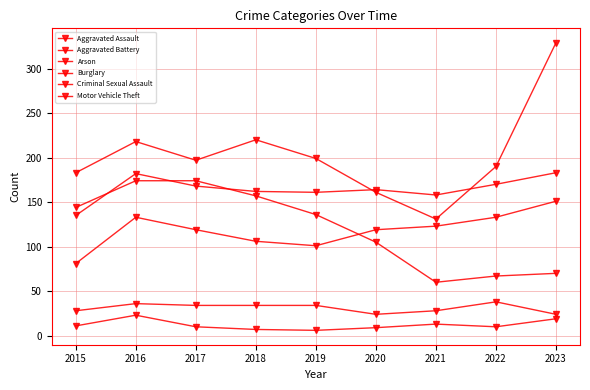

Does the chart display data point markers on the line(s)?

Yes